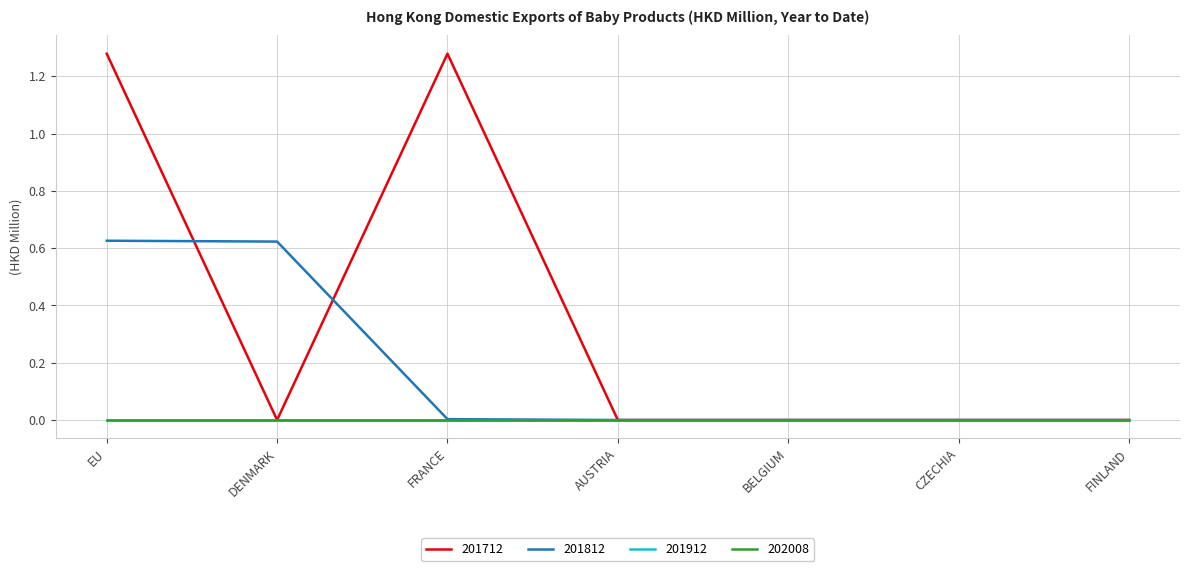

Does the chart display data point markers on the line(s)?

No